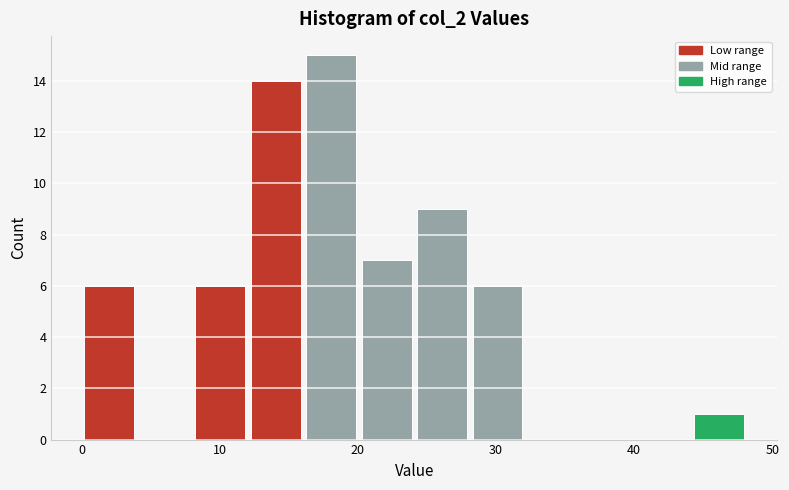

What is the height of the bar covering 0 to 4 on the x-axis? Neither the bar edges nor the heights are printed on the chart, so give them approximately, as read against the axes.

6